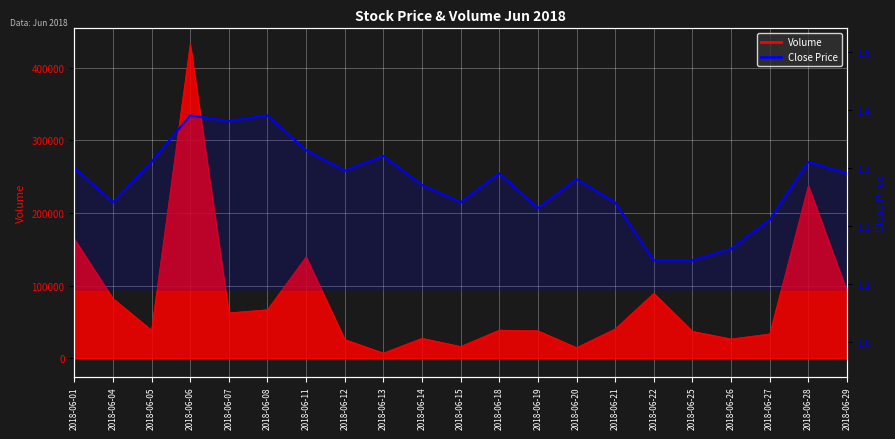

What is the sum of all values?

26.8